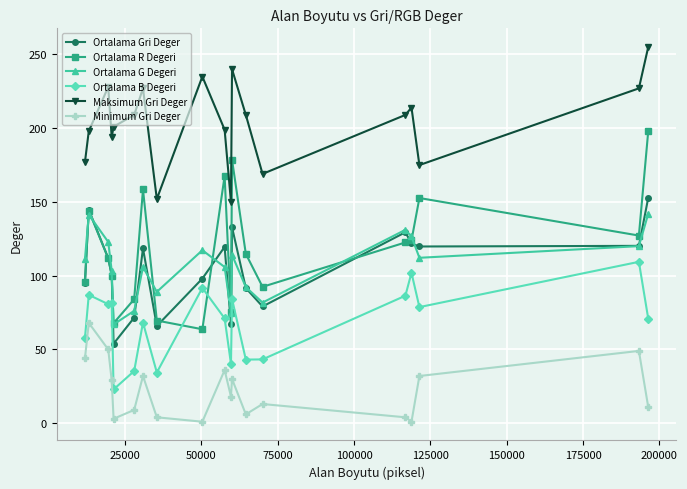

What are all the series names shown in the legend?

Ortalama Gri Deger, Ortalama R Degeri, Ortalama G Degeri, Ortalama B Degeri, Maksimum Gri Deger, Minimum Gri Deger